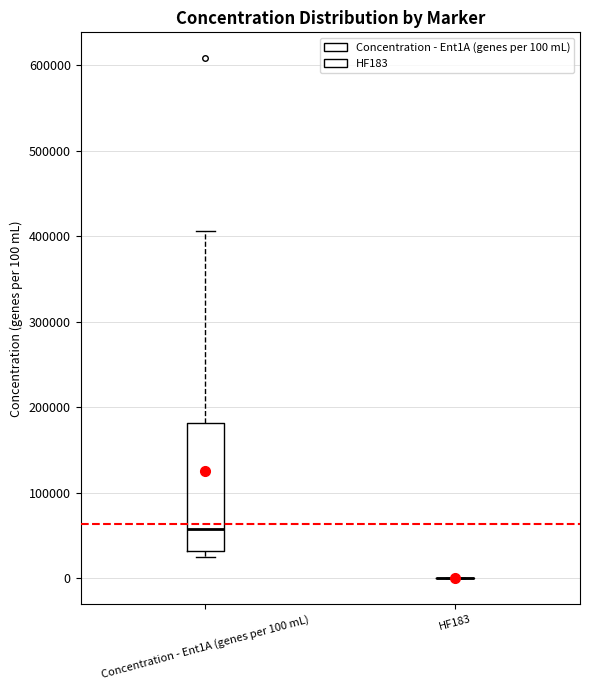

Reading left to right, transcribe this box plot: for each box, give where its median line is, the range the box spans, and where its two whiskers end, as read against the y-axis. The values are not printed on the chart, so give them approximately, as read against the axis.

Concentration - Ent1A (genes per 100 mL): median 60000, box 30000 to 180000, whiskers 20000 to 410000
HF183: box collapsed to a line at 0, whiskers 0 to 0